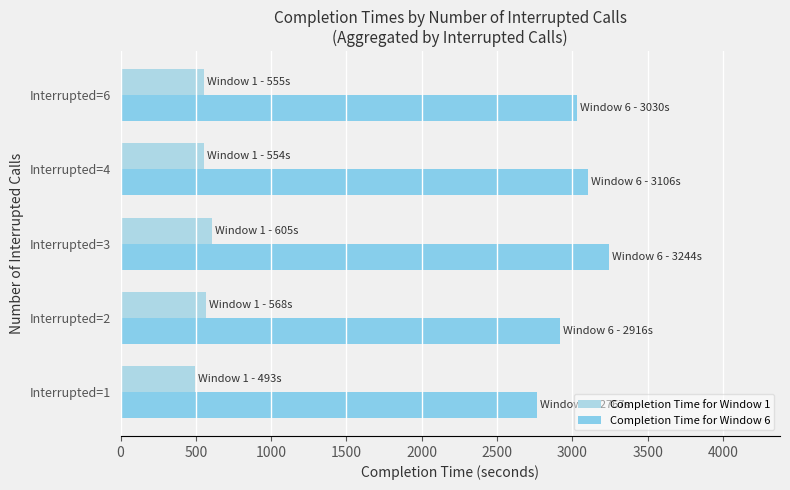

Which series has the widest spread of values?

Completion Time for Window 6